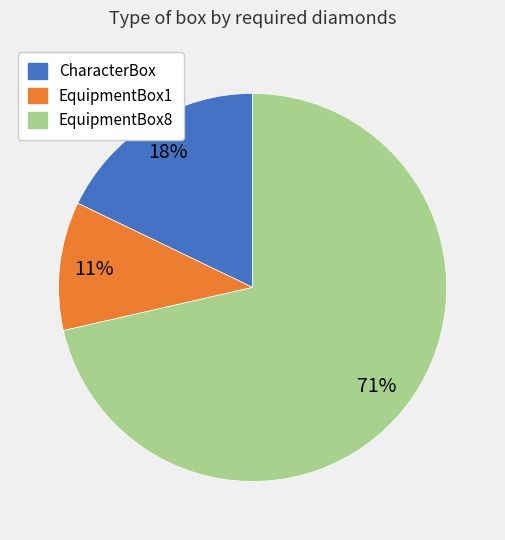

Between CharacterBox and EquipmentBox8, which is larger?

EquipmentBox8